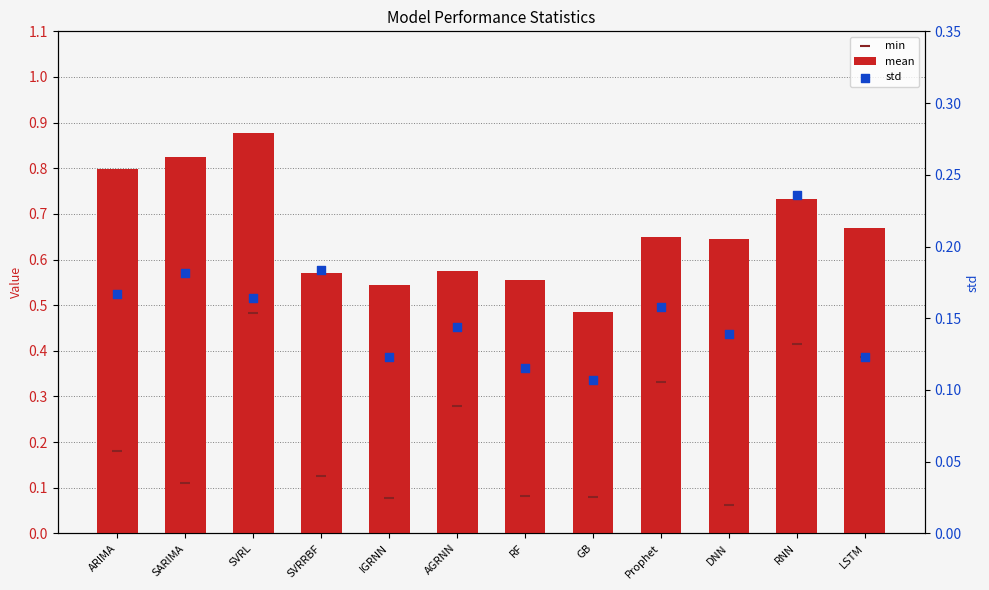

Is the value of mean at LSTM greater than the value of std at LSTM?

Yes